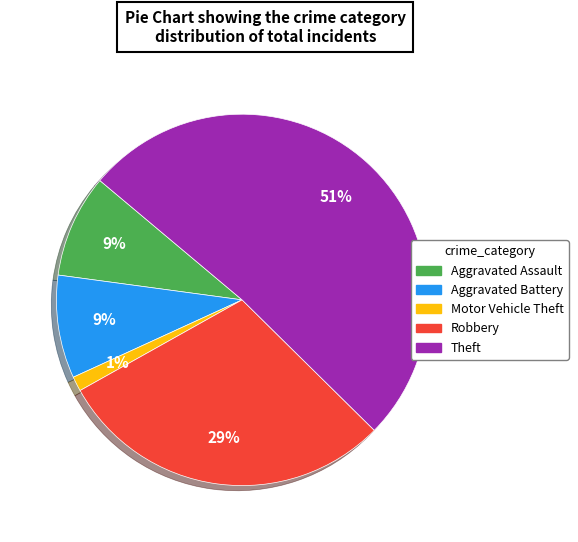

Between Motor Vehicle Theft and Theft, which is larger?

Theft